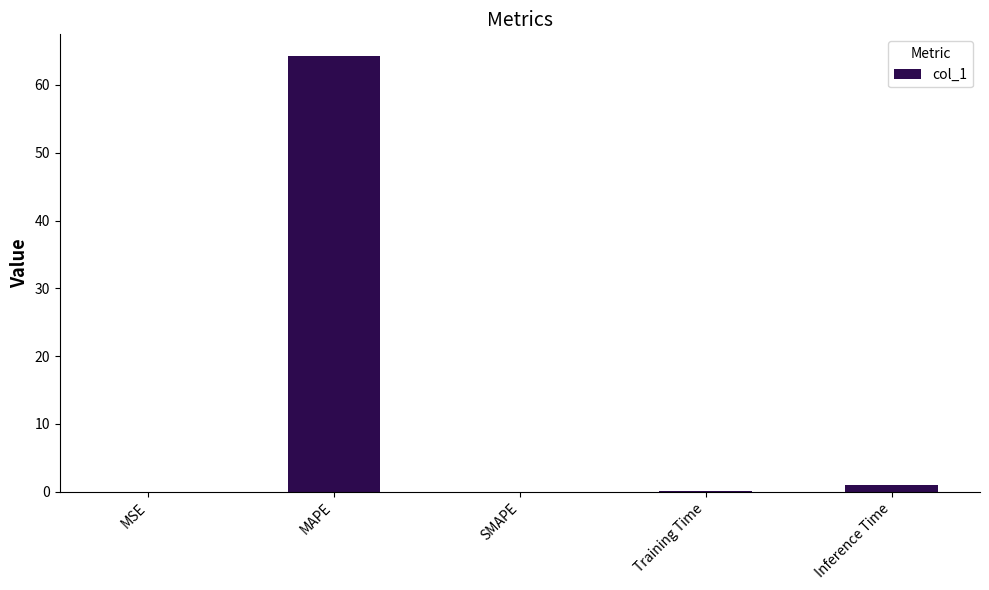

What is the approximate value at MAPE?

64.2